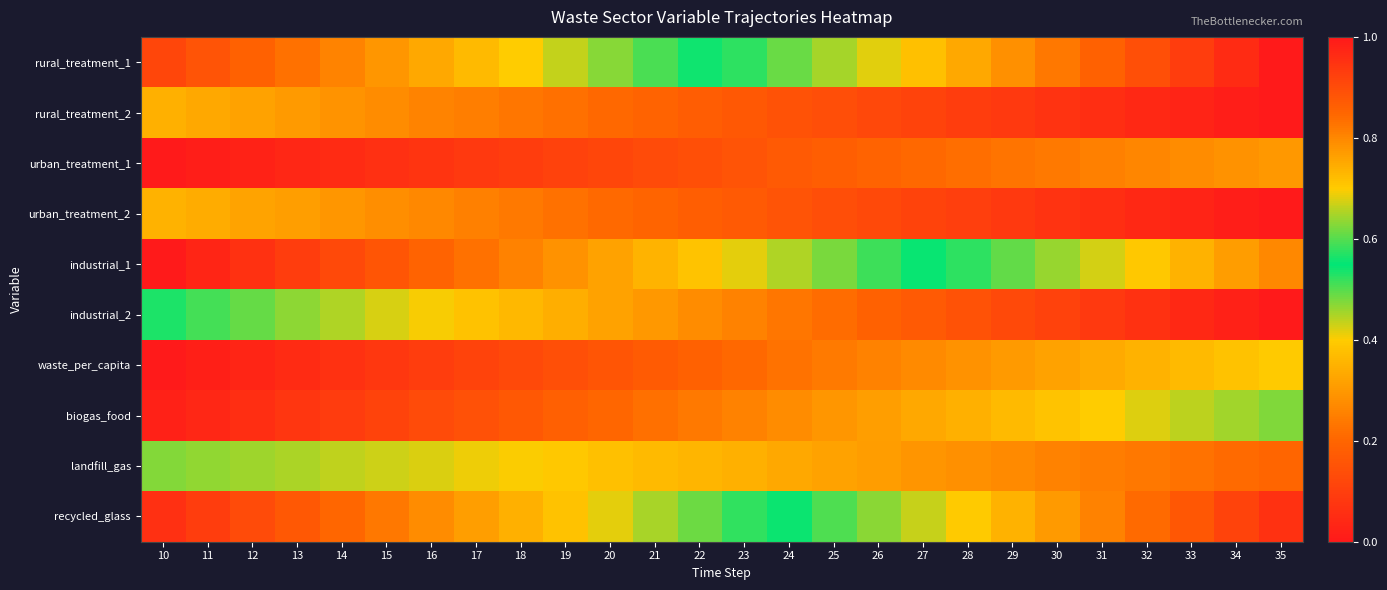

Reading right to left, transcribe all the data shown in this chart.

rural_treatment_1: 35=1.0	34=1.0	33=0.9	32=0.9	31=0.9	30=0.8	29=0.8	28=0.8	27=0.7	26=0.7	25=0.6	24=0.6	23=0.6	22=0.5	21=0.5	20=0.5	19=0.4	18=0.4	17=0.4	16=0.3	15=0.3	14=0.3	13=0.2	12=0.2	11=0.2	10=0.1
rural_treatment_2: 35=0.0	34=0.0	33=0.0	32=0.0	31=0.1	30=0.1	29=0.1	28=0.1	27=0.1	26=0.1	25=0.1	24=0.2	23=0.2	22=0.2	21=0.2	20=0.2	19=0.2	18=0.2	17=0.2	16=0.3	15=0.3	14=0.3	13=0.3	12=0.3	11=0.3	10=0.3
urban_treatment_1: 35=0.3	34=0.3	33=0.3	32=0.3	31=0.3	30=0.2	29=0.2	28=0.2	27=0.2	26=0.2	25=0.2	24=0.2	23=0.2	22=0.1	21=0.1	20=0.1	19=0.1	18=0.1	17=0.1	16=0.1	15=0.1	14=0.0	13=0.0	12=0.0	11=0.0	10=0.0
urban_treatment_2: 35=0.0	34=0.0	33=0.0	32=0.0	31=0.1	30=0.1	29=0.1	28=0.1	27=0.1	26=0.1	25=0.1	24=0.2	23=0.2	22=0.2	21=0.2	20=0.2	19=0.2	18=0.2	17=0.3	16=0.3	15=0.3	14=0.3	13=0.3	12=0.3	11=0.3	10=0.4
industrial_1: 35=0.8	34=0.8	33=0.7	32=0.7	31=0.7	30=0.6	29=0.6	28=0.6	27=0.5	26=0.5	25=0.5	24=0.4	23=0.4	22=0.4	21=0.4	20=0.3	19=0.3	18=0.3	17=0.2	16=0.2	15=0.2	14=0.1	13=0.1	12=0.1	11=0.0	10=0.0
industrial_2: 35=0.0	34=0.0	33=0.0	32=0.1	31=0.1	30=0.1	29=0.1	28=0.1	27=0.2	26=0.2	25=0.2	24=0.2	23=0.3	22=0.3	21=0.3	20=0.3	19=0.3	18=0.4	17=0.4	16=0.4	15=0.4	14=0.4	13=0.5	12=0.5	11=0.5	10=0.5
waste_per_capita: 35=0.7	34=0.7	33=0.7	32=0.7	31=0.7	30=0.8	29=0.8	28=0.8	27=0.8	26=0.8	25=0.8	24=0.8	23=0.8	22=0.9	21=0.9	20=0.9	19=0.9	18=0.9	17=0.9	16=0.9	15=0.9	14=1.0	13=1.0	12=1.0	11=1.0	10=1.0
biogas_food: 35=0.5	34=0.5	33=0.4	32=0.4	31=0.4	30=0.4	29=0.4	28=0.3	27=0.3	26=0.3	25=0.3	24=0.3	23=0.3	22=0.2	21=0.2	20=0.2	19=0.2	18=0.2	17=0.1	16=0.1	15=0.1	14=0.1	13=0.1	12=0.1	11=0.0	10=0.0
landfill_gas: 35=0.8	34=0.8	33=0.8	32=0.8	31=0.8	30=0.8	29=0.8	28=0.8	27=0.8	26=0.8	25=0.8	24=0.8	23=0.7	22=0.7	21=0.7	20=0.7	19=0.7	18=0.7	17=0.7	16=0.7	15=0.7	14=0.7	13=0.7	12=0.6	11=0.6	10=0.6
recycled_glass: 35=0.9	34=0.9	33=0.9	32=0.8	31=0.8	30=0.8	29=0.7	28=0.7	27=0.7	26=0.6	25=0.6	24=0.6	23=0.5	22=0.5	21=0.5	20=0.4	19=0.4	18=0.3	17=0.3	16=0.3	15=0.2	14=0.2	13=0.2	12=0.1	11=0.1	10=0.1